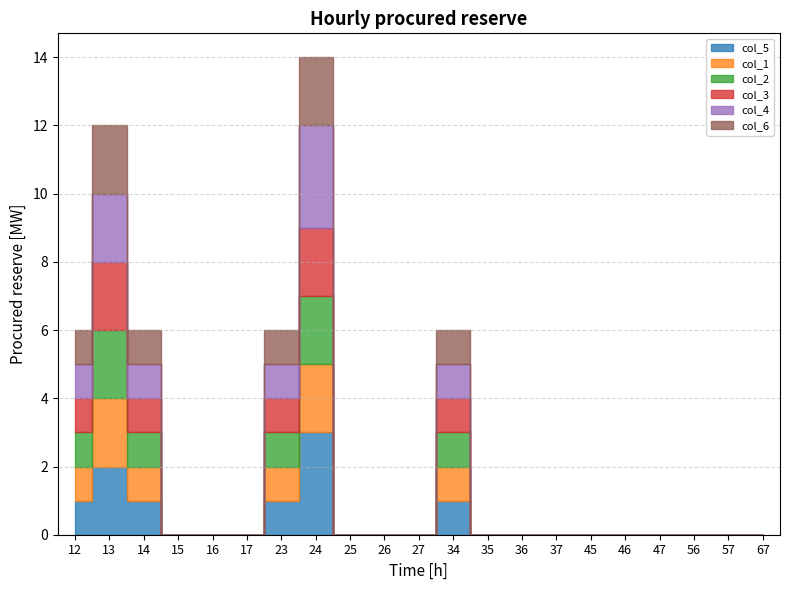

At how many categories does at least one series exceed 0?

6